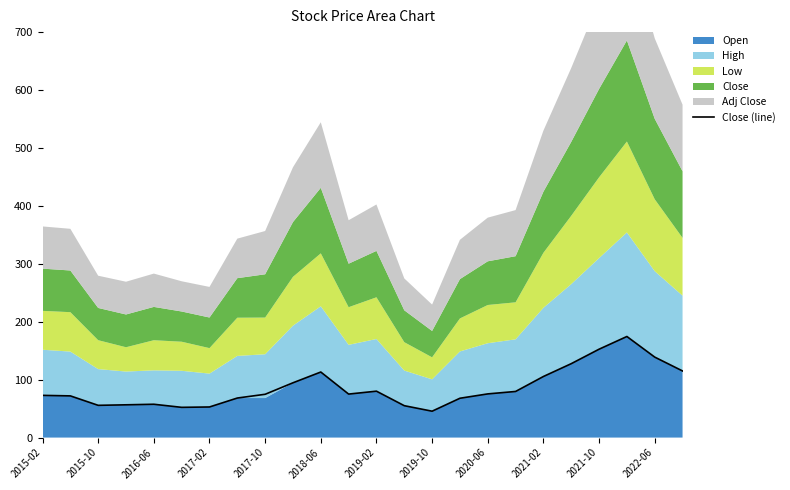

What is the value of the 20th point from the left?

127.6